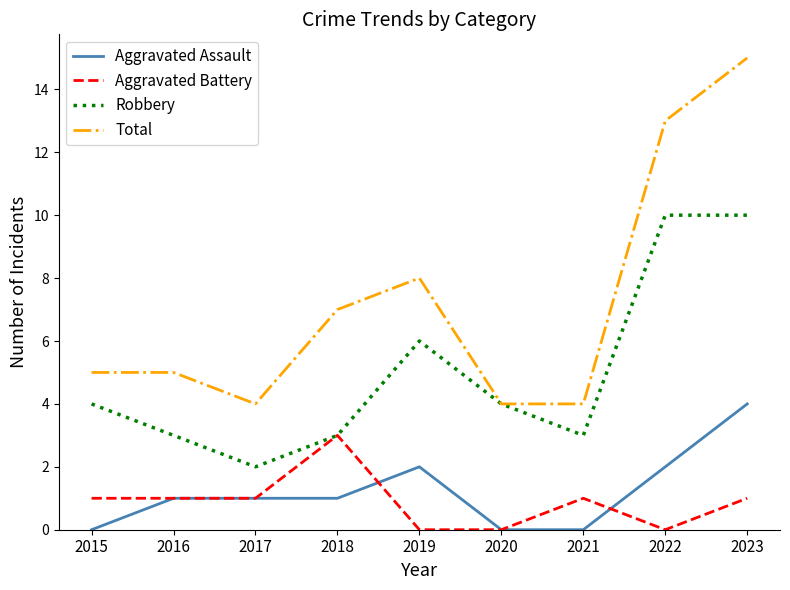

Reading left to right, what are all the values shown in this chart?

Aggravated Assault: 0	1	1	1	2	0	0	2	4
Aggravated Battery: 1	1	1	3	0	0	1	0	1
Robbery: 4	3	2	3	6	4	3	10	10
Total: 5	5	4	7	8	4	4	13	15